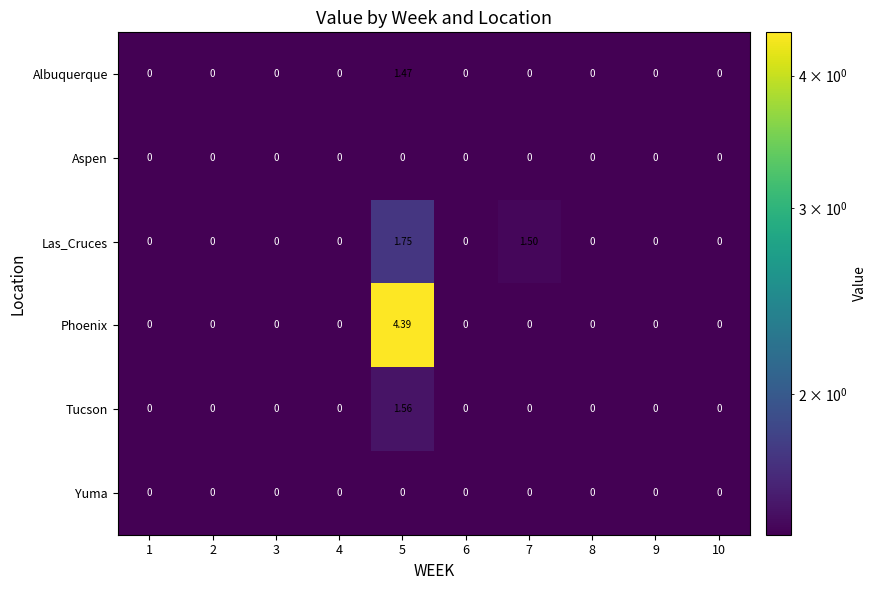

Which series has the largest total across all categories?

Phoenix